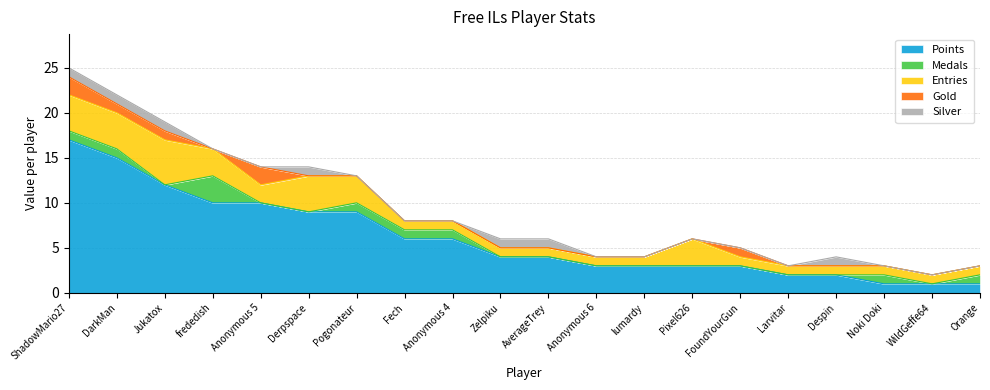

How many values in the Points series exceed 4?

9